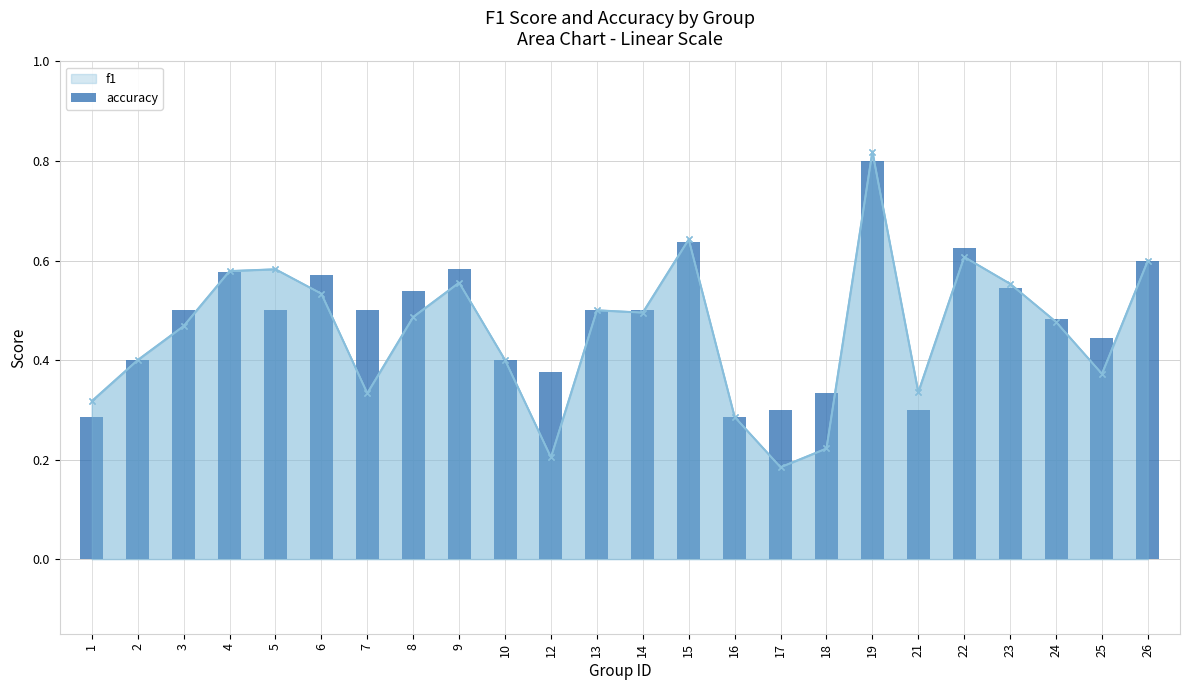

What is the difference between the maximum and second lowest values in the f1 series?

0.6